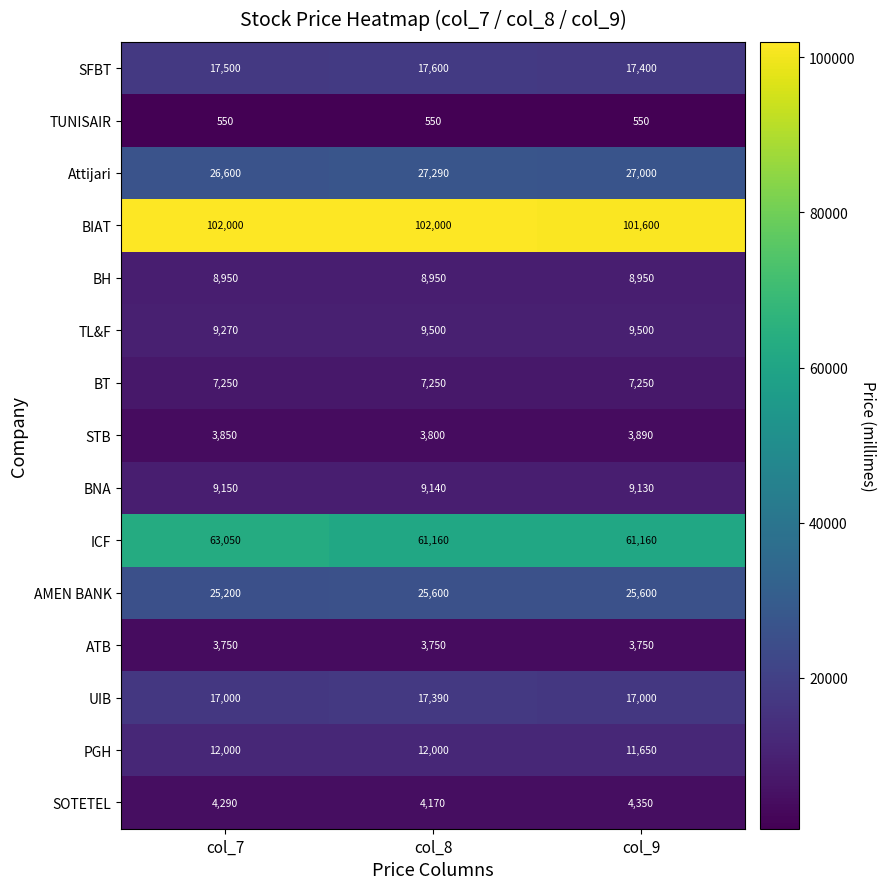

Which series has the widest spread of values?

ICF